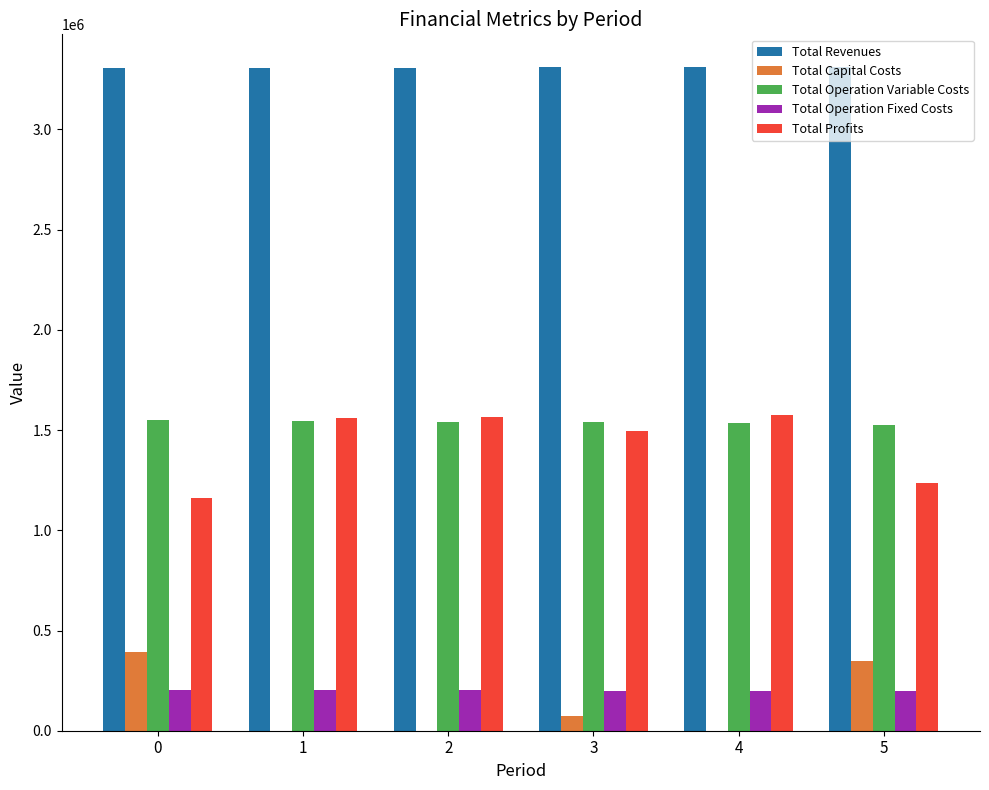

What is the maximum value shown in the chart?

3309015.1